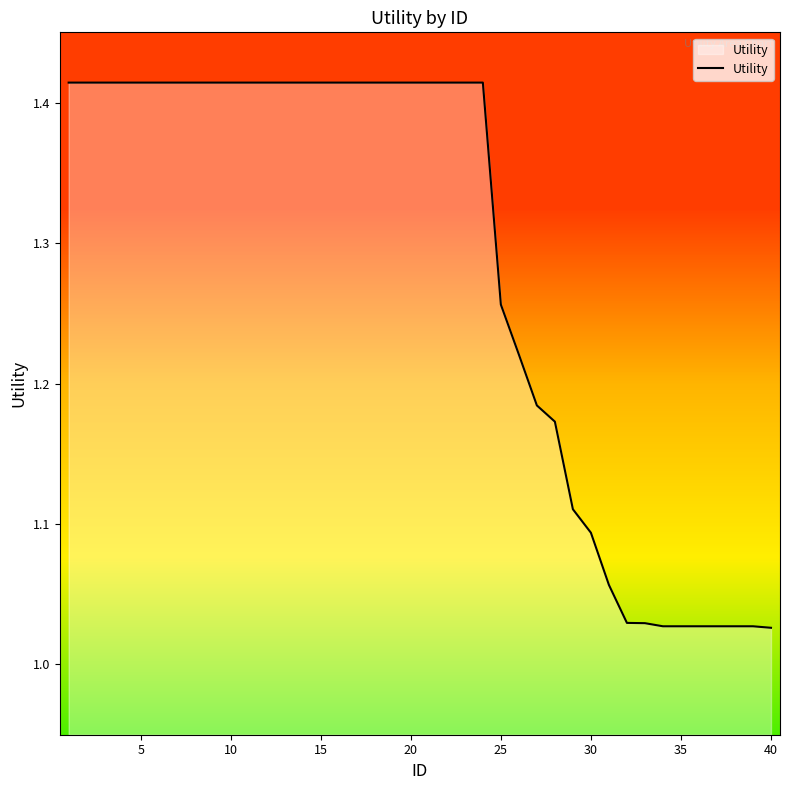

What is the smallest value displayed?

1.0